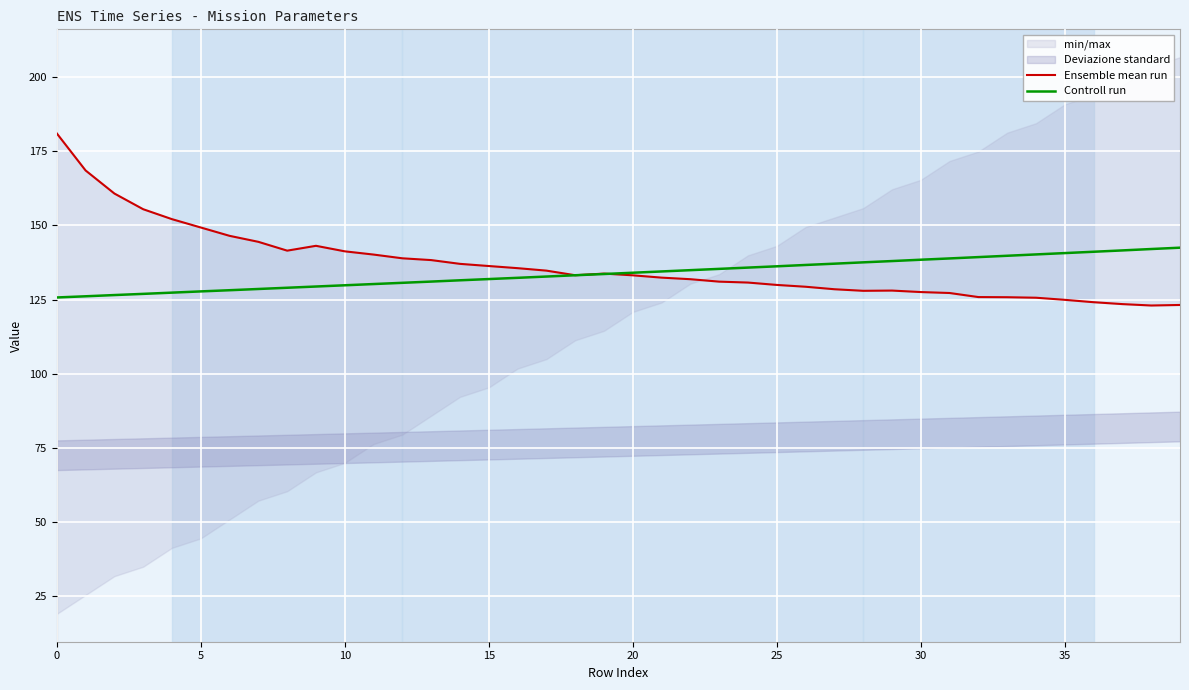

What is the difference between the highest and lowest values at 11?

9.9